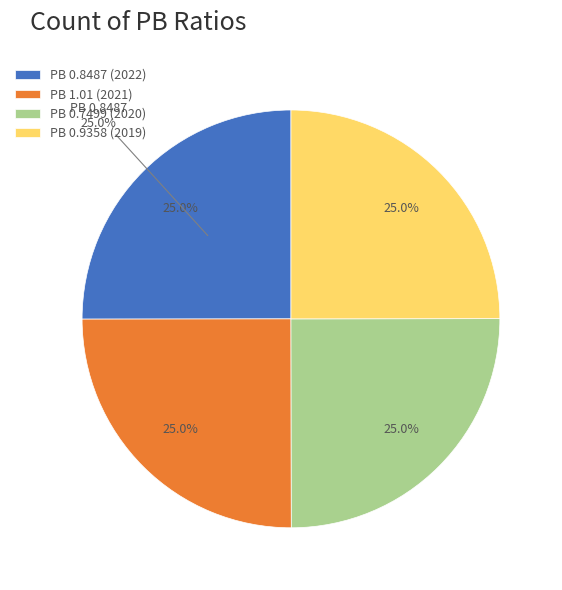

How much of the chart is everything except 0.7499?

75.0%